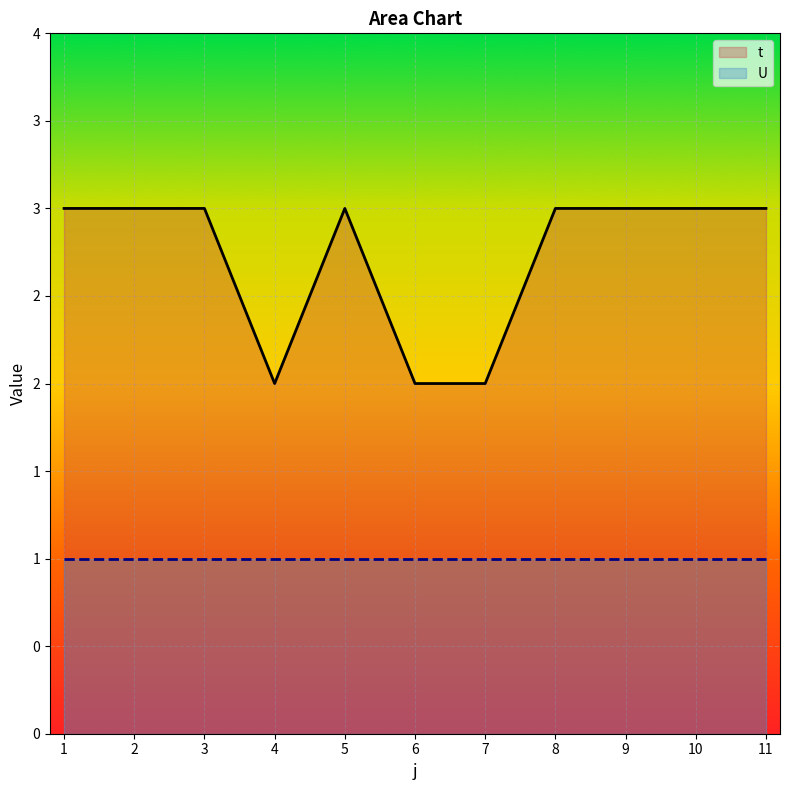

Is it true that the value at 2 is 3?

True